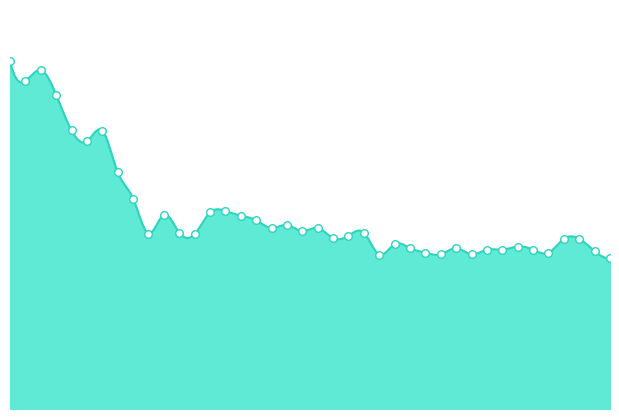

Approximately how many times larger is the value at 2021-03-24 compared to 2021-03-09?

1.0